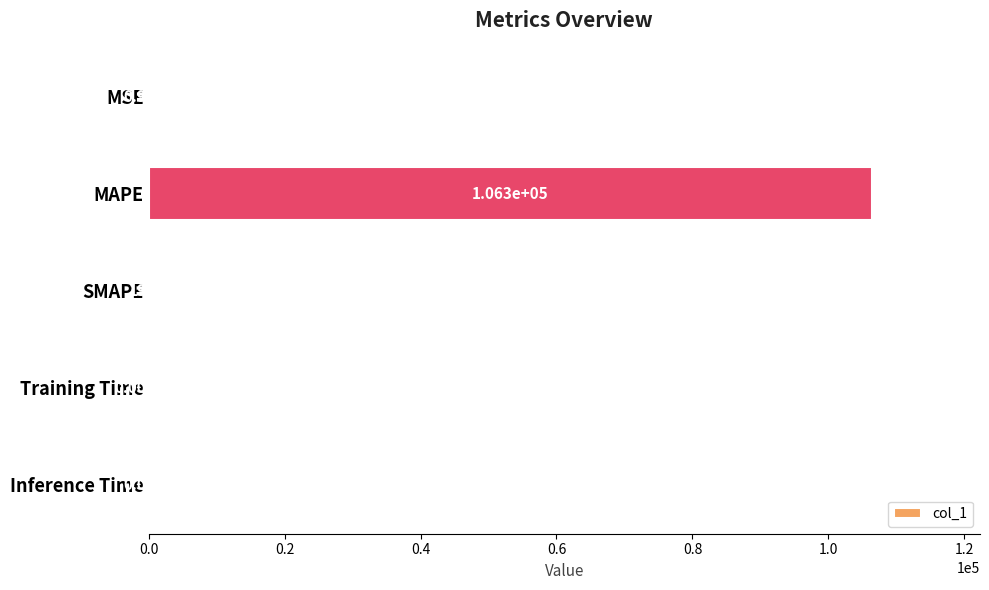

Count the number of data series in this chart.

1